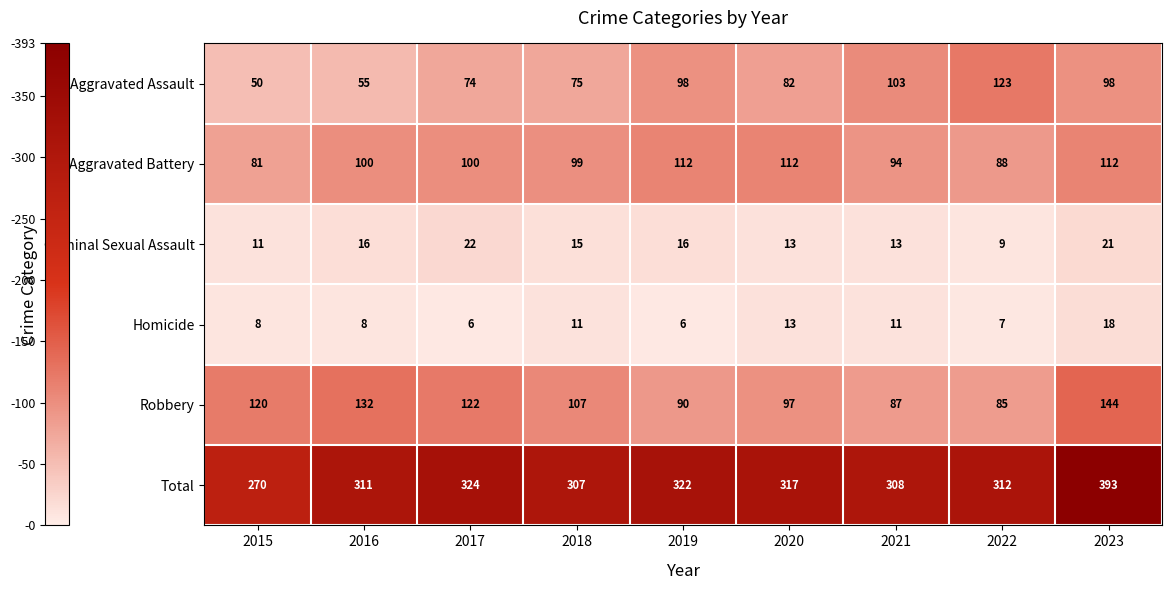

Which series has the widest spread of values?

Total